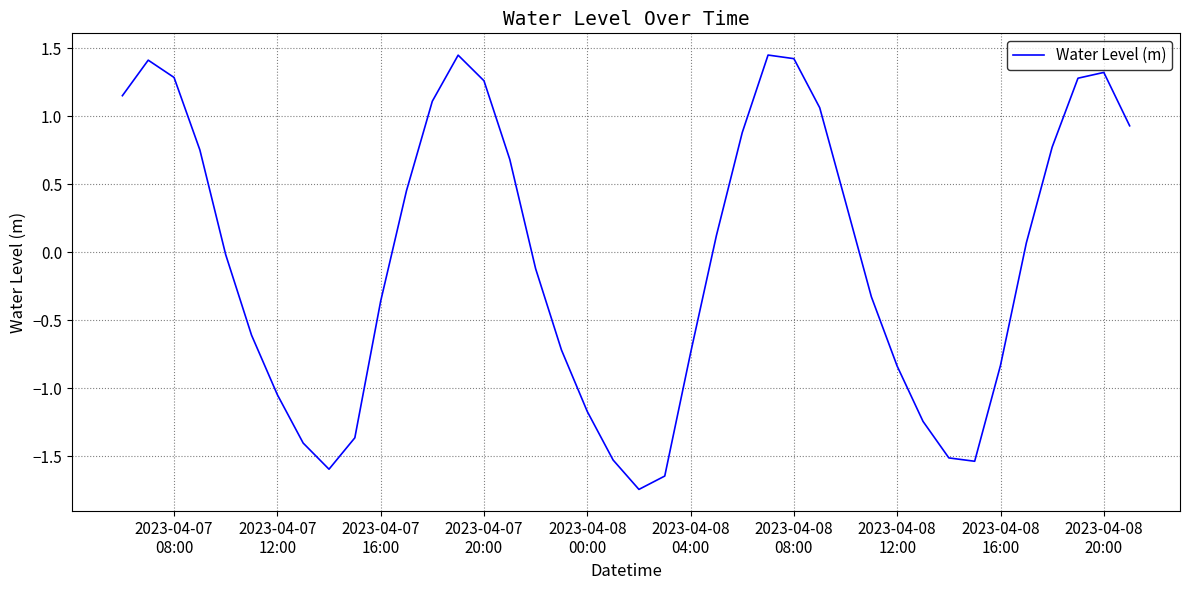

What is the difference between the maximum and minimum values?

3.2